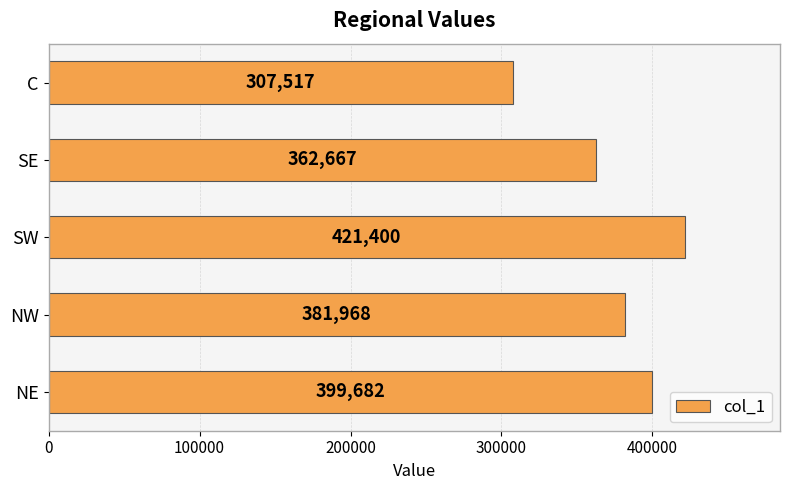

Approximately how many times larger is the value at SW compared to SE?

1.2